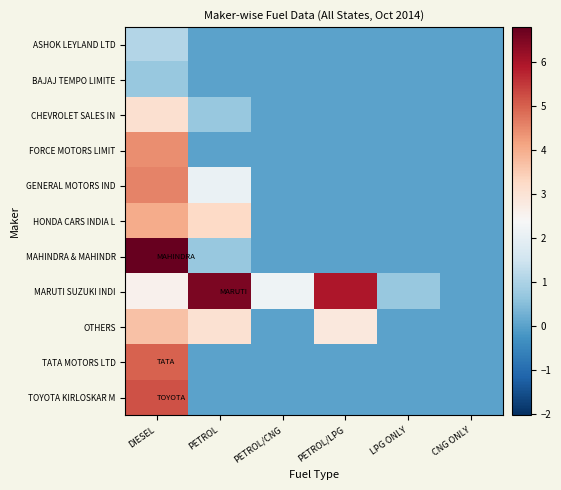

Between PETROL/LPG and PETROL/CNG, which is larger?

PETROL/LPG